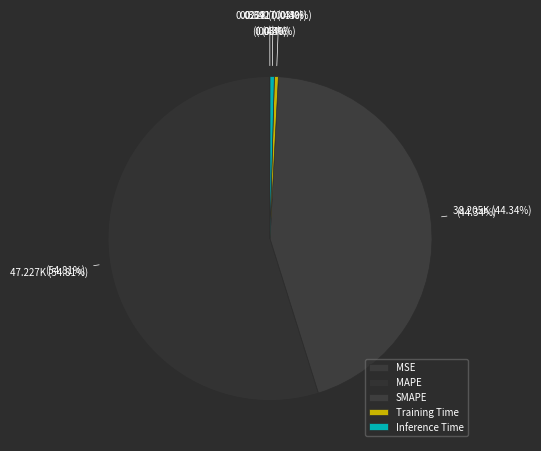

The SMAPE slice represents 44% of the pie. True or false?

True